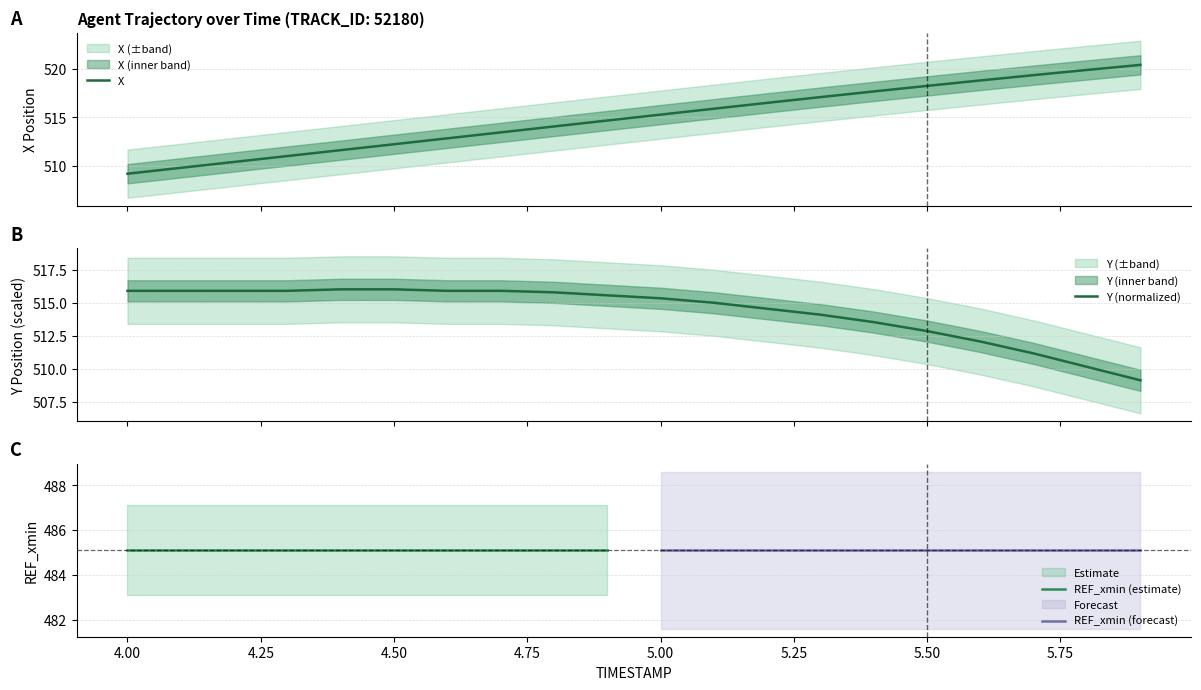

What is the maximum value for X?

520.4